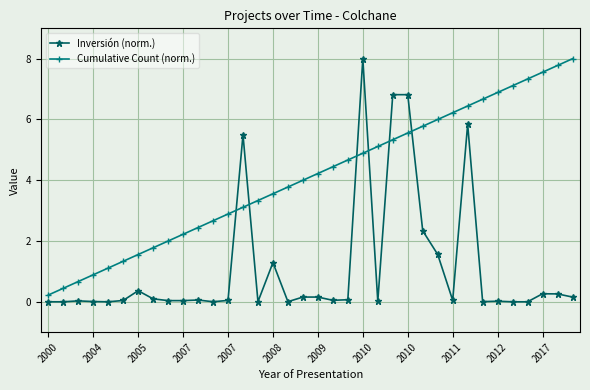

How many intersections are there between Cumulative Count (norm.) and Inversión (norm.)?

6